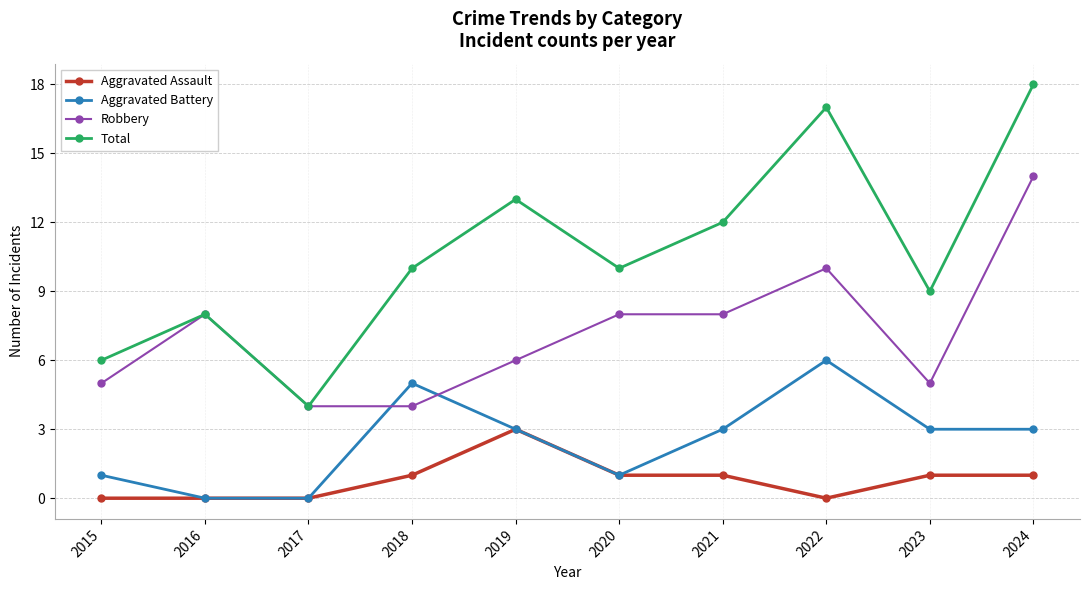

How many data points in Aggravated Assault are less than 1?

4